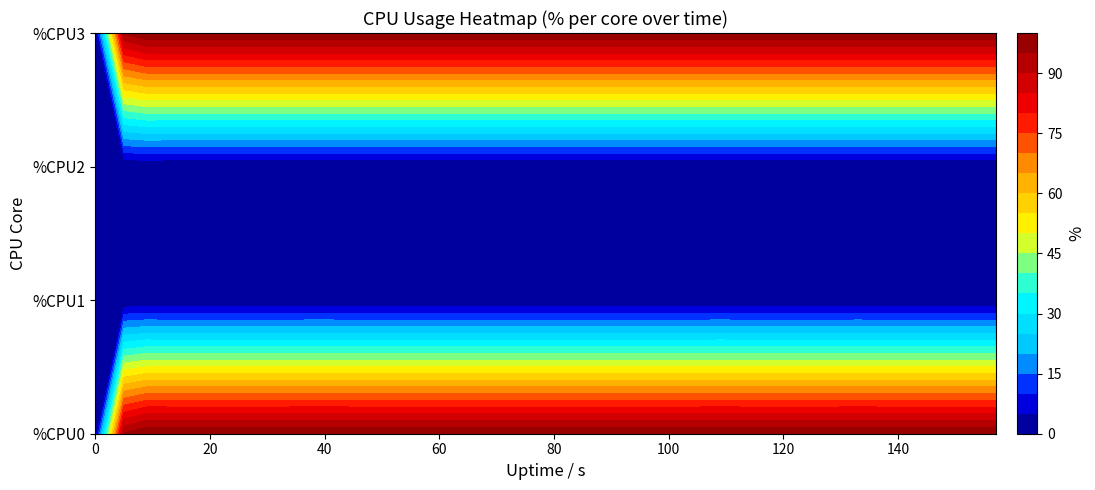

At 15, list the series in order from largest to smallest.

%CPU0, %CPU3, %CPU1, %CPU2